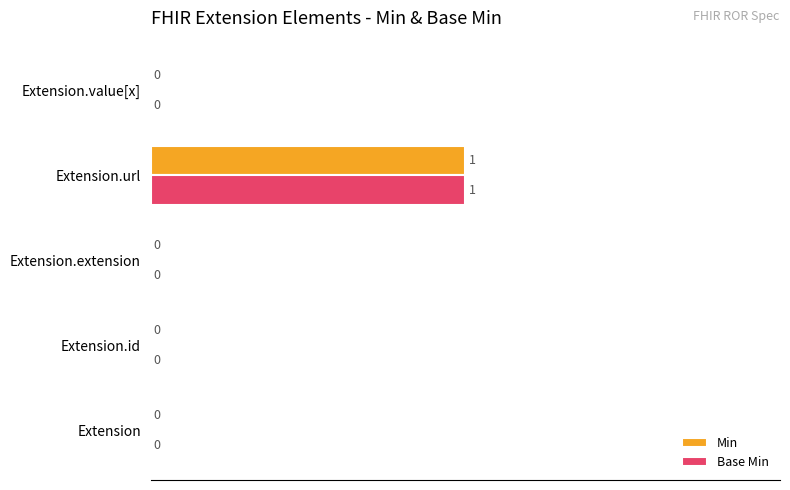

At which category is the sum across all series the highest?

Extension.url